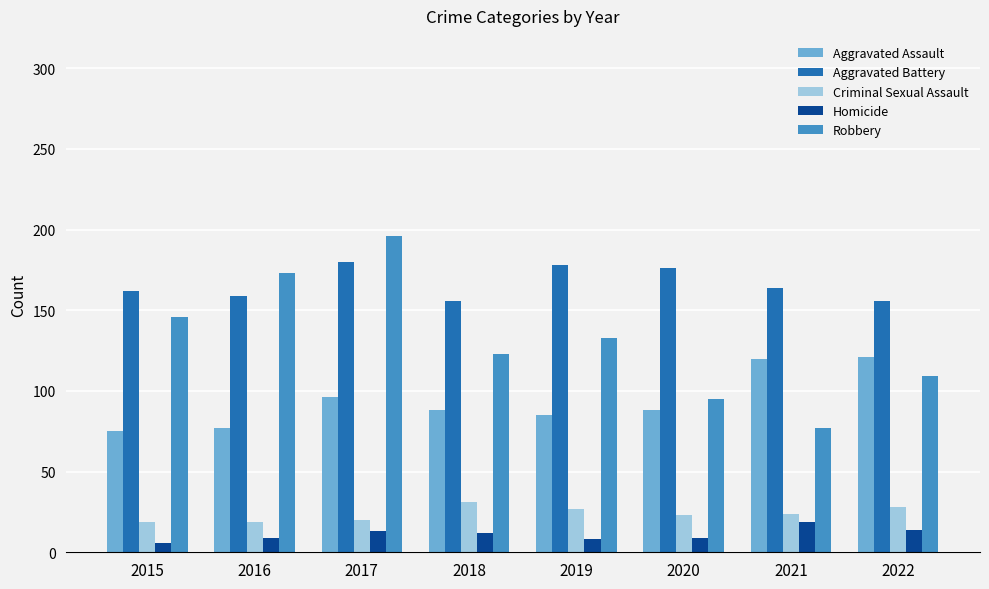

What is the average value of the Aggravated Assault series?

94